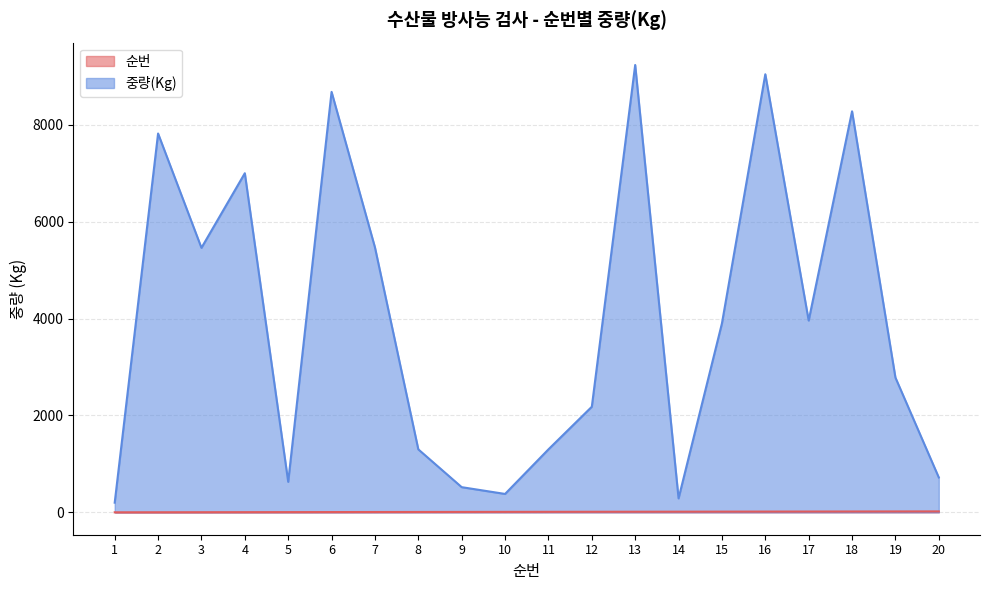

Which category has the lowest value across all series?

1